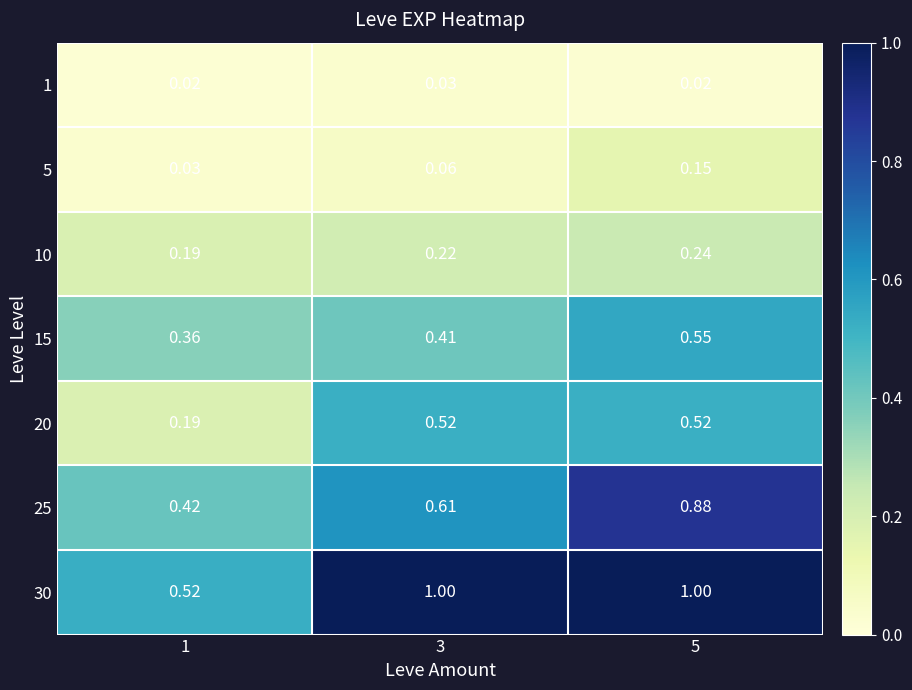

How many categories are shown in the chart?

3